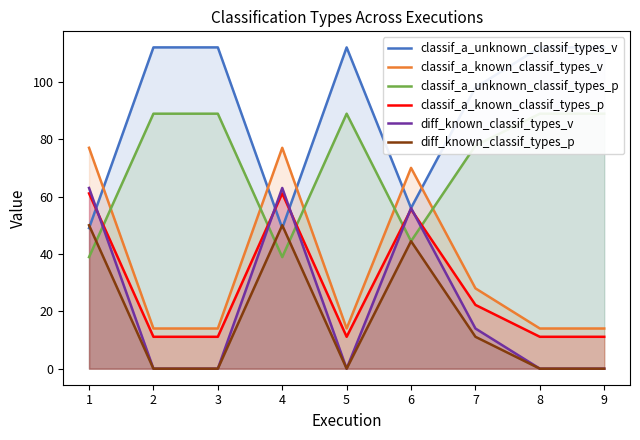

True or false: classif_a_known_classif_types_v and diff_known_classif_types_v intersect in this chart.

False